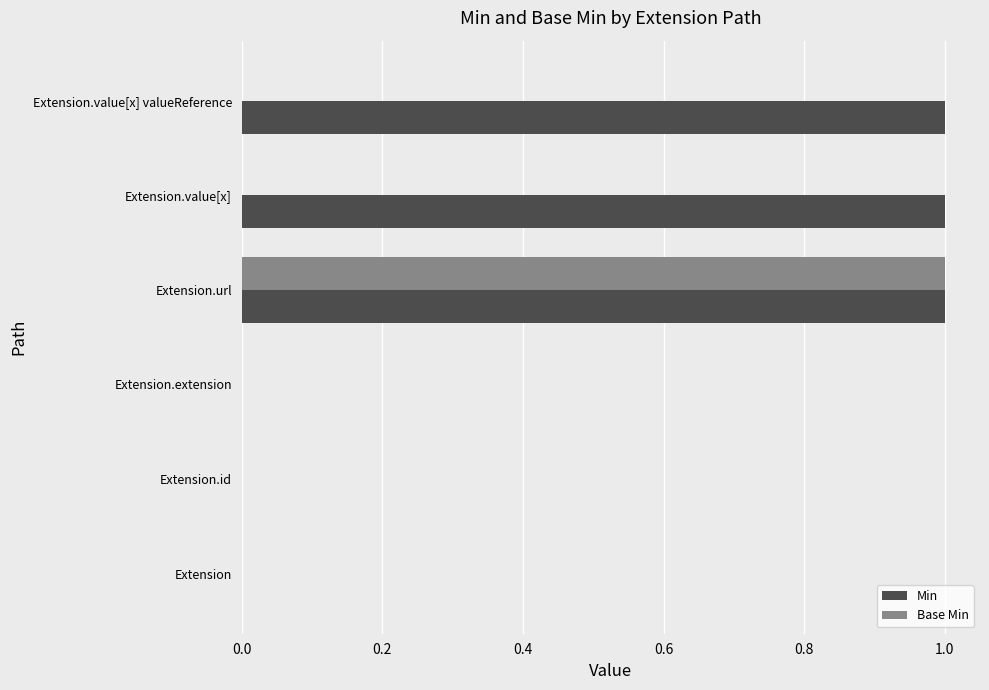

Which category has the highest value in the Base Min series?

Extension.url